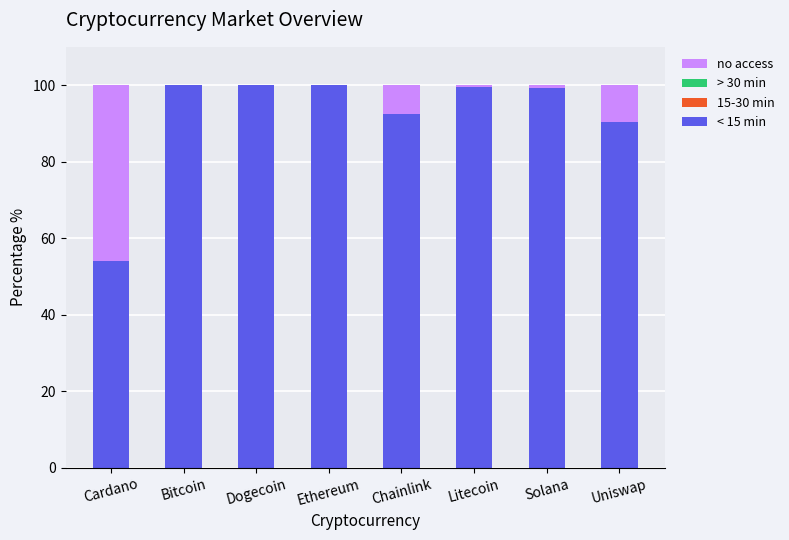

What is the maximum value for < 15 min?

100.0